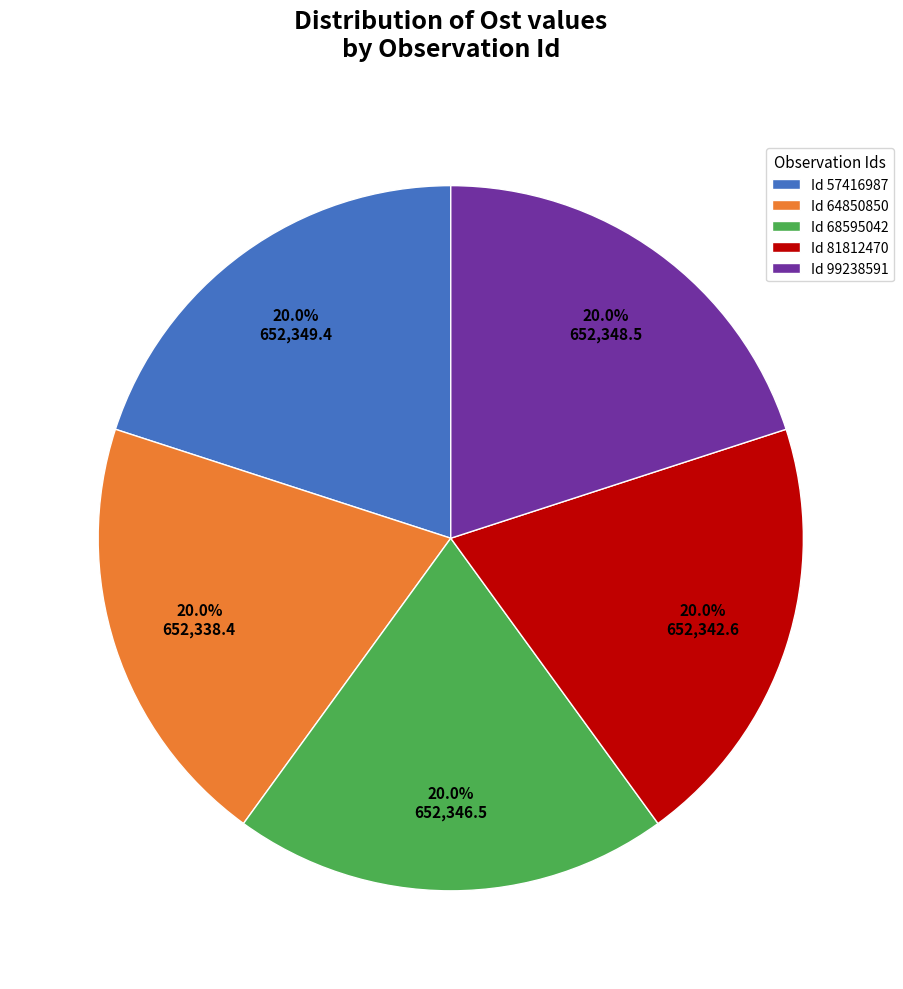

Approximately how many times larger is the value at Id 68595042 compared to Id 57416987?

1.0